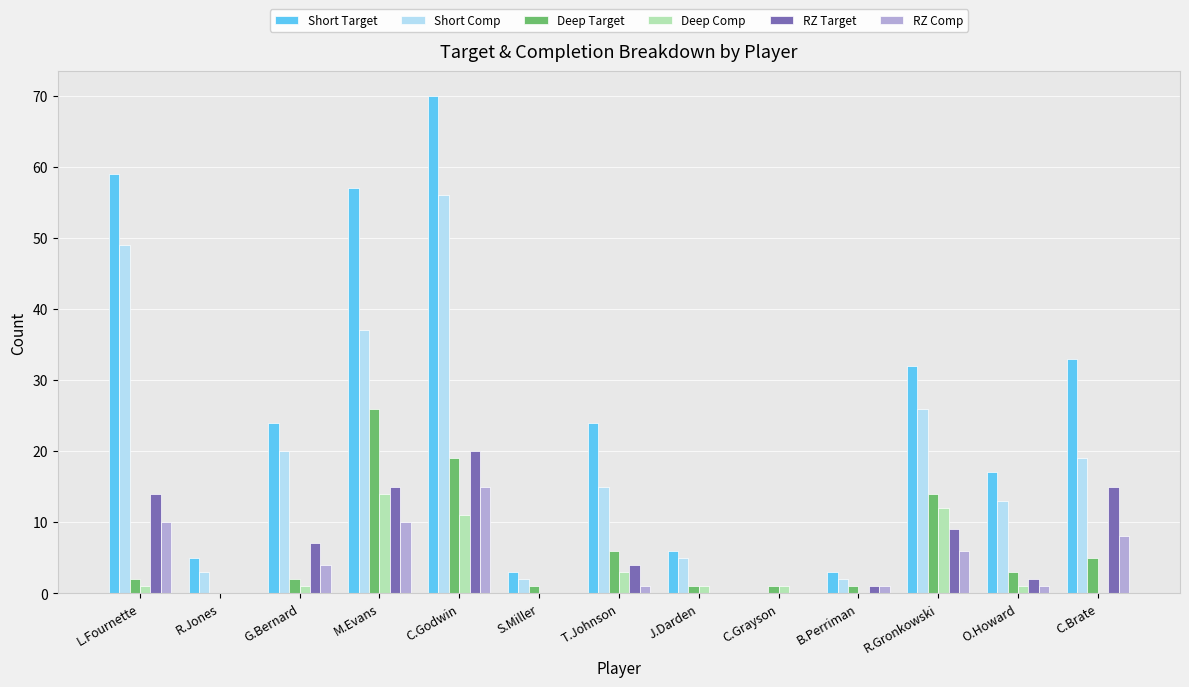

Does the chart contain stacked bars?

No